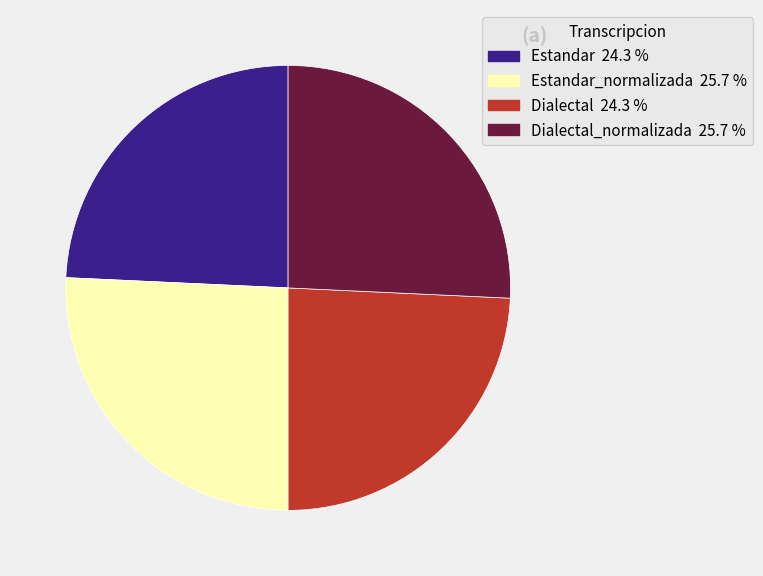

Does any single category account for the majority?

No